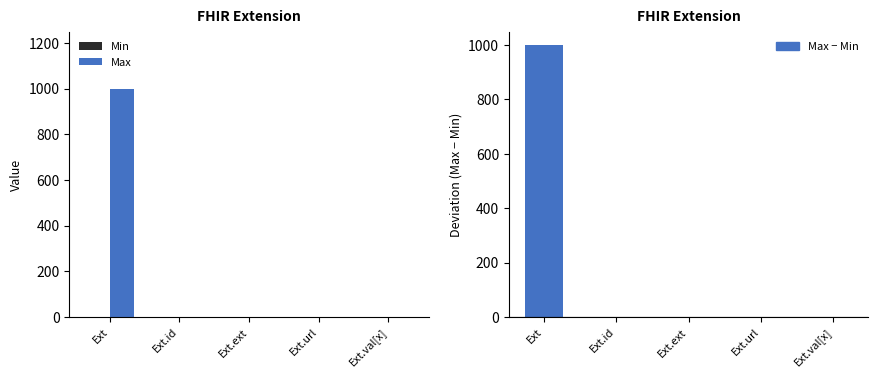

Reading left to right, transcribe all the data shown in this chart.

Min: 0	0	0	1	0
Max: 999	1	0	1	1
Max − Min: 999	1	0	0	1